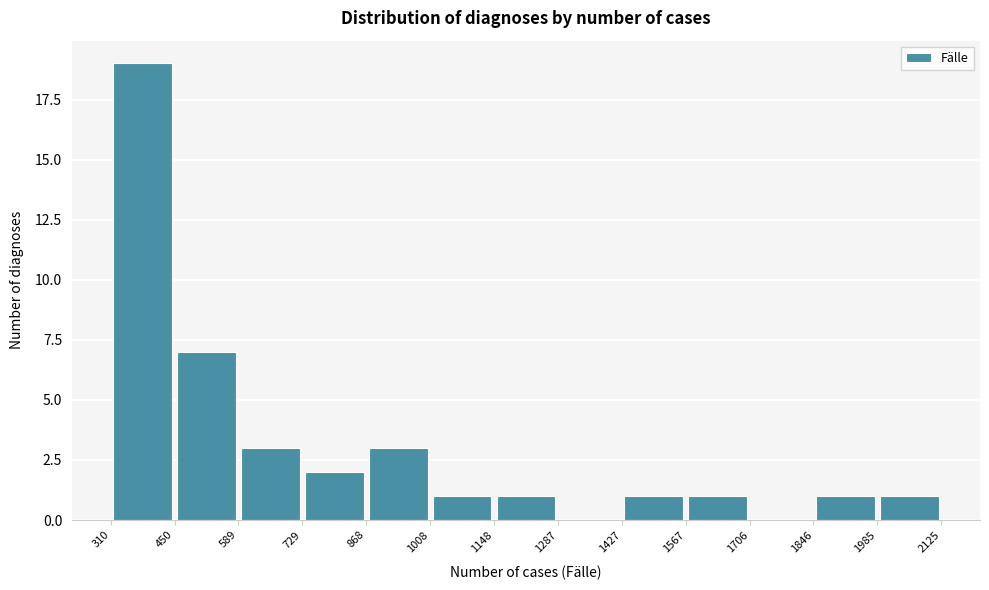

How tall is the bar that spans 1846 to 1985 on the x-axis? The values are not printed on the chart, so give them approximately, as read against the axis.

1